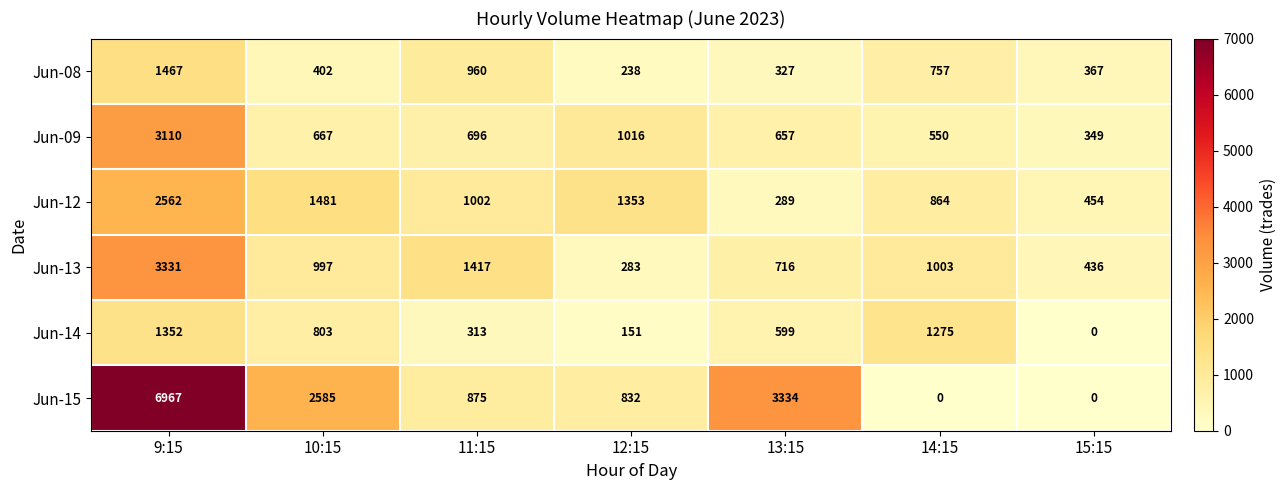

Is the value of Jun-15 at 13:15 greater than the value of Jun-08 at 9:15?

Yes